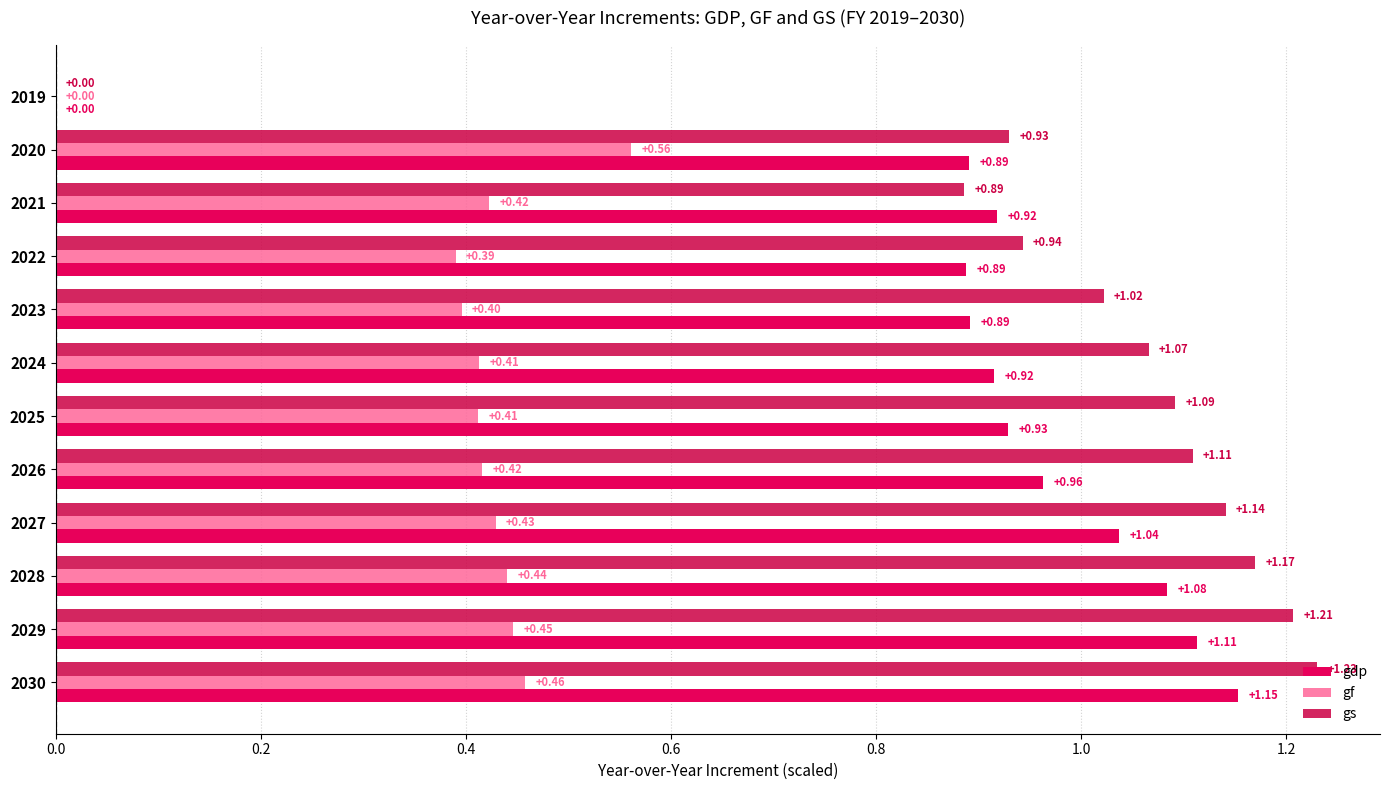

List the series in order of their peak value, highest first.

gs, gdp, gf